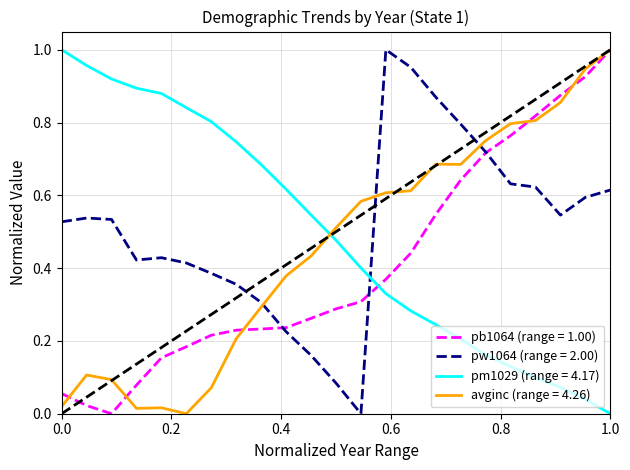

Which series ends up on top after the final intersection of pw1064 (range = 2.00) and avginc (range = 4.26)?

avginc (range = 4.26)